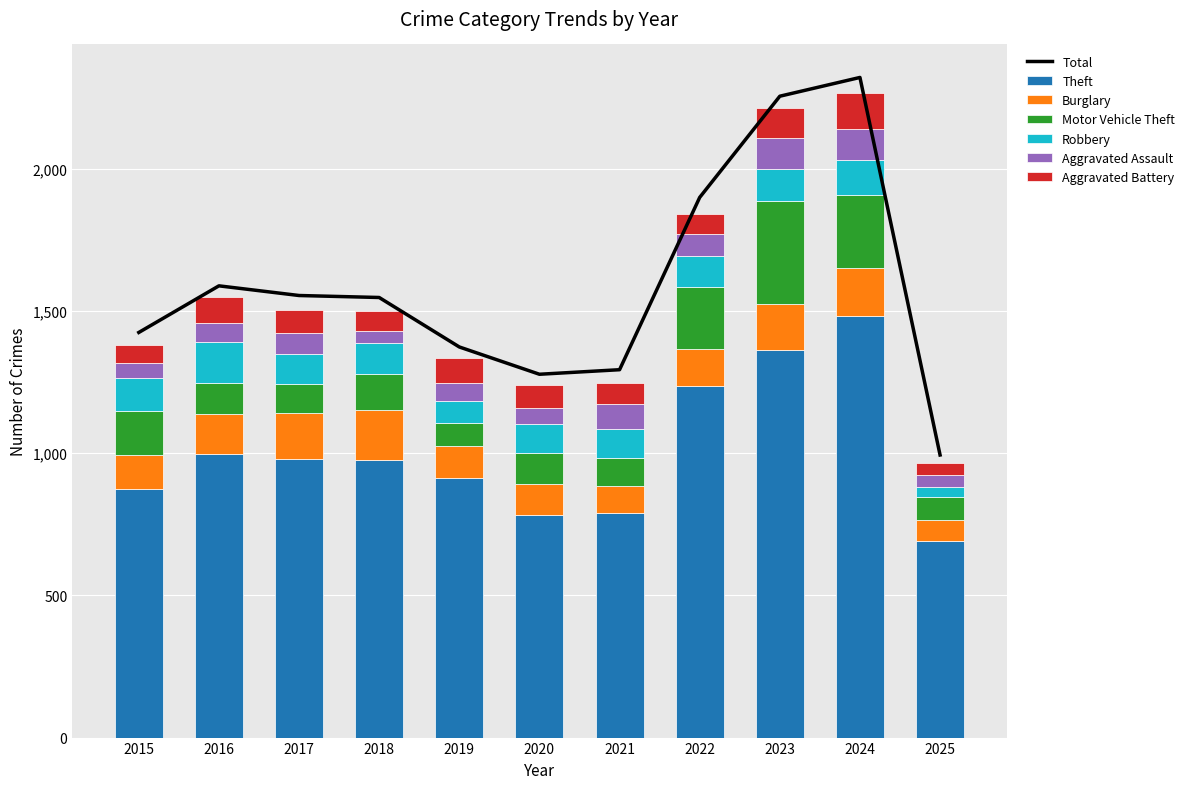

Where is Burglary nearest to the value 124?

2015